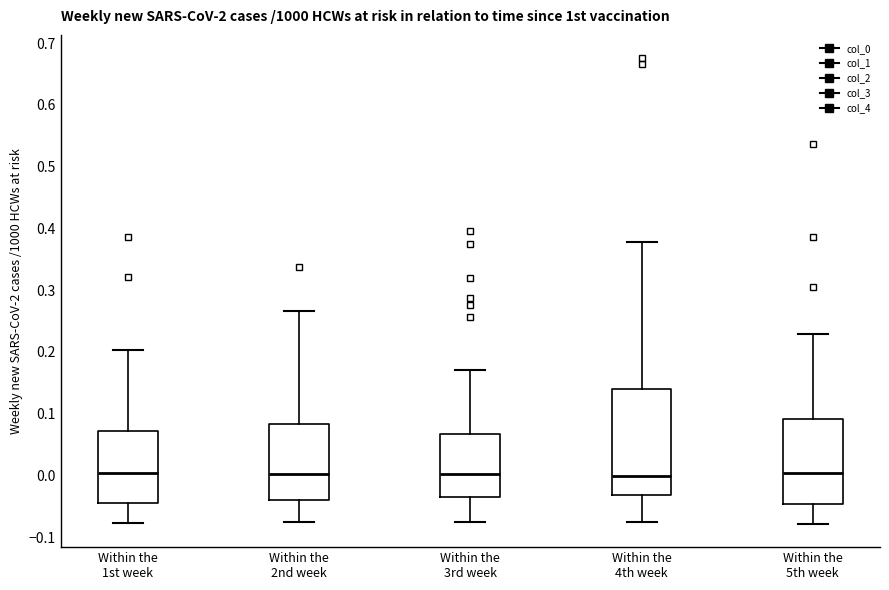

Reading left to right, transcribe this box plot: for each box, give where its median line is, the range the box spans, and where its two whiskers end, as read against the y-axis. The values are not printed on the chart, so give them approximately, as read against the axis.

Within the 1st week: median 0.00, box -0.04 to 0.07, whiskers -0.08 to 0.20
Within the 2nd week: median 0.00, box -0.04 to 0.08, whiskers -0.08 to 0.27
Within the 3rd week: median 0.00, box -0.03 to 0.07, whiskers -0.08 to 0.17
Within the 4th week: median 0.00, box -0.03 to 0.14, whiskers -0.08 to 0.38
Within the 5th week: median 0.00, box -0.05 to 0.09, whiskers -0.08 to 0.23